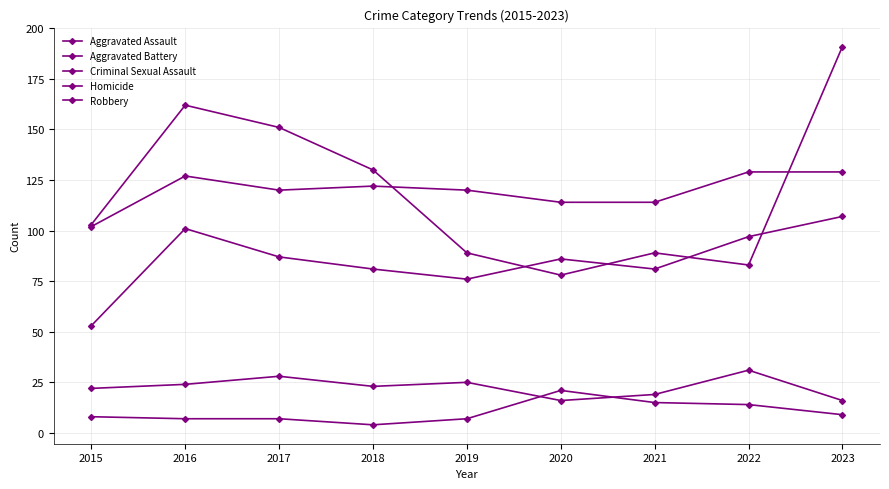

How many lines are shown in the chart?

5